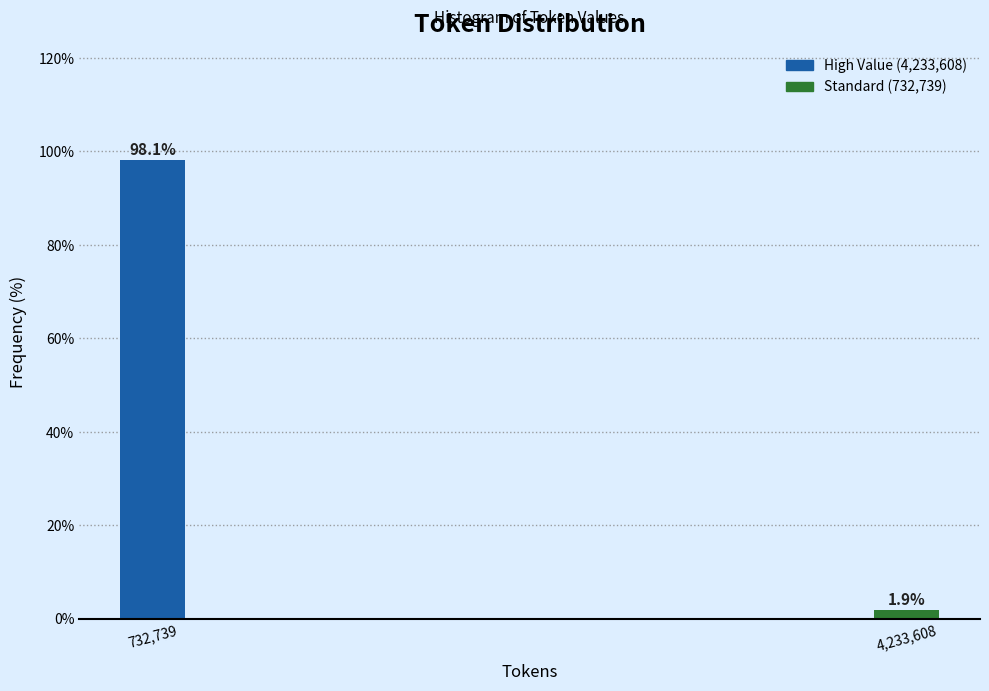

Reading right to left, list all the values displayed in this chart.

1.9	98.1